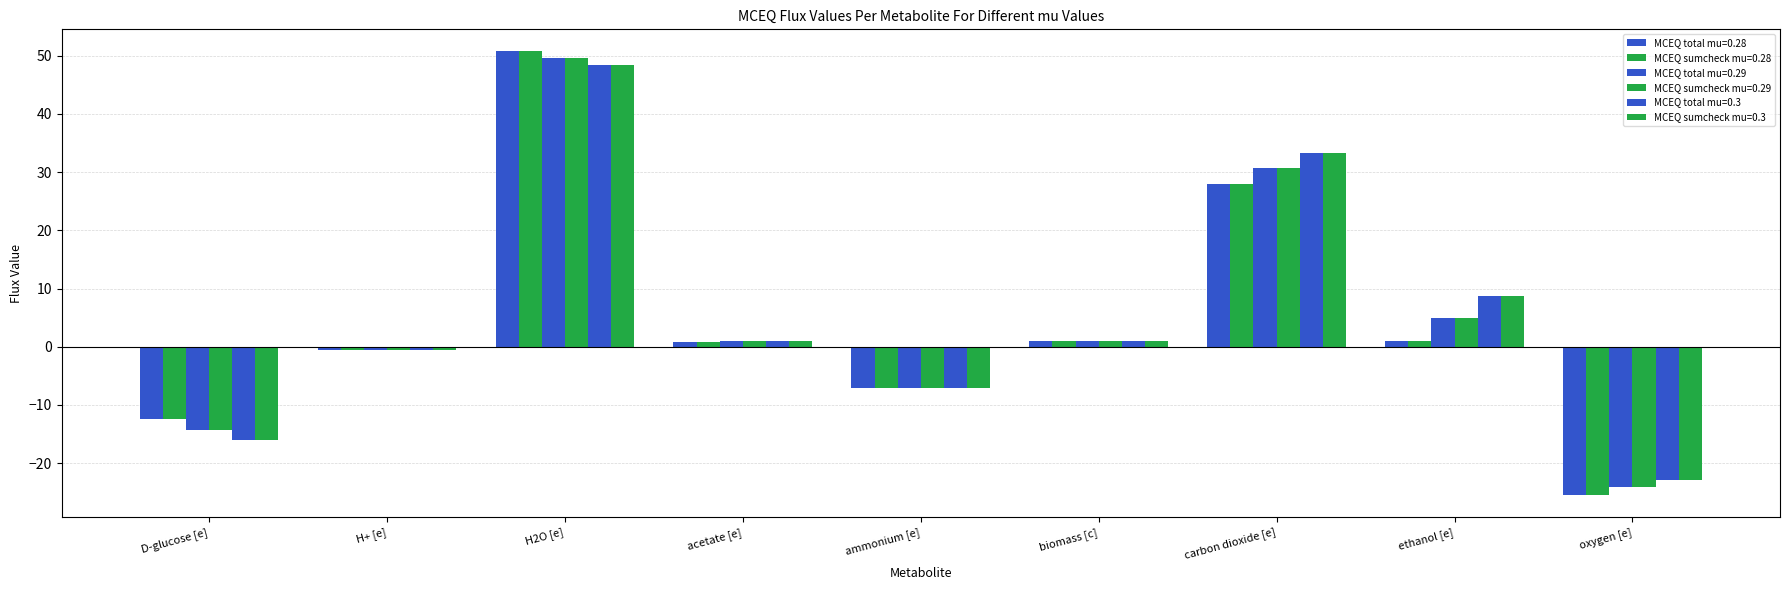

How many bars are there in each group?

6